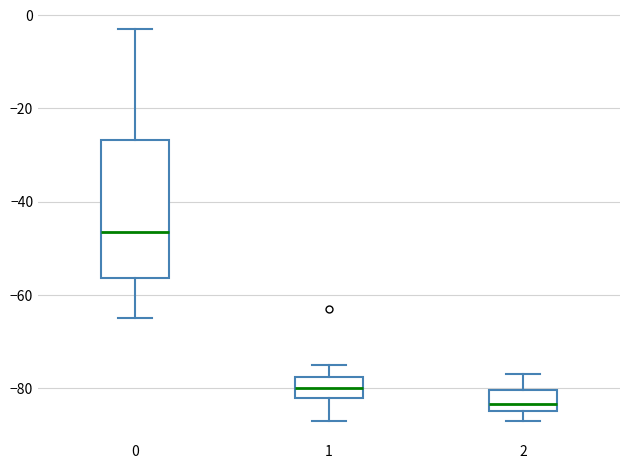

Reading left to right, transcribe this box plot: for each box, give where its median line is, the range the box spans, and where its two whiskers end, as read against the y-axis. The values are not printed on the chart, so give them approximately, as read against the axis.

0: median -46, box -56 to -26, whiskers -64 to -2
1: median -80, box -82 to -78, whiskers -86 to -74
2: median -84 (just above the box's lower edge), box -84 to -80, whiskers -86 to -76